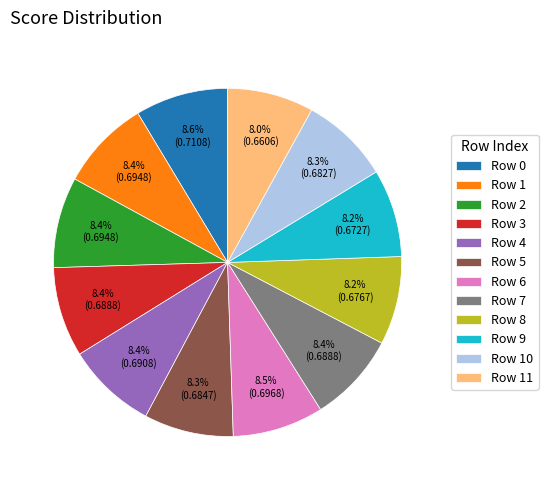

What is the total percentage of Row 7 and Row 8?

16.6%